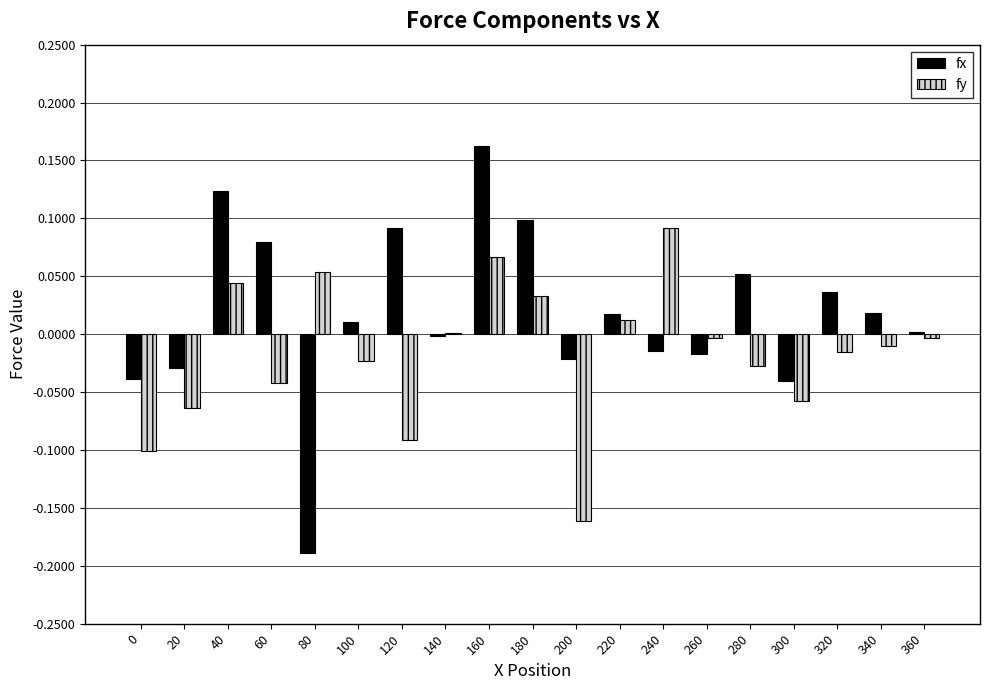

What are all the series names shown in the legend?

fx, fy